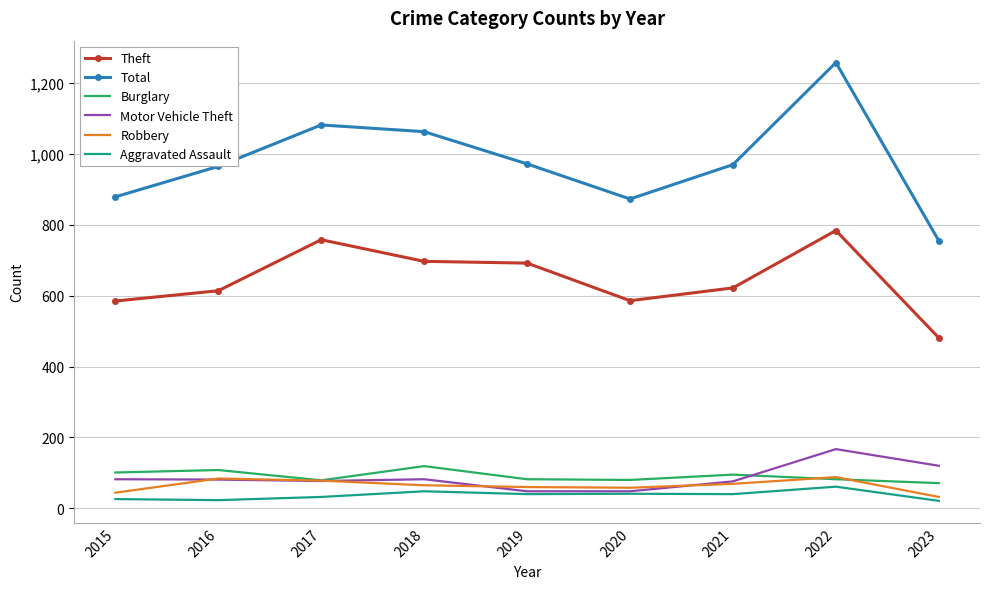

True or false: Aggravated Assault has more than 1 points higher than both neighbors.

True